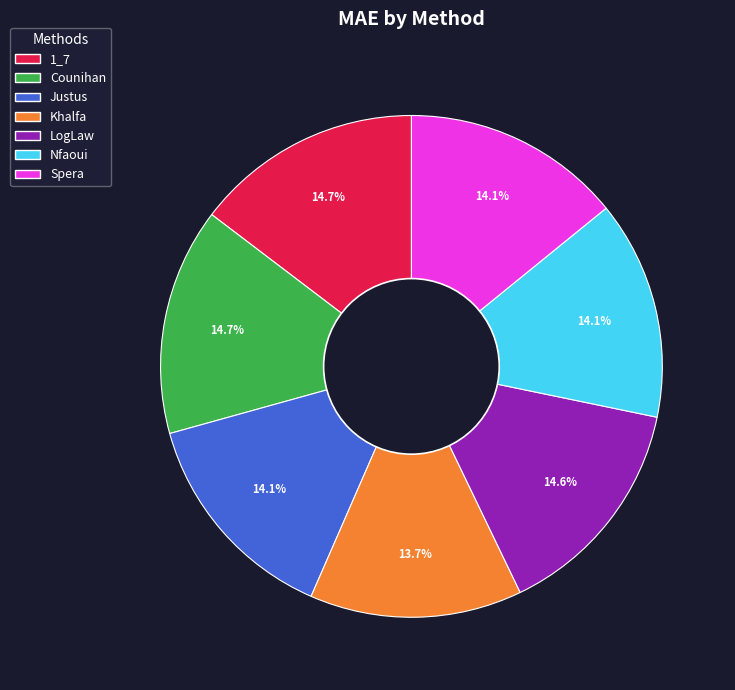

Is there any slice that represents more than half of the pie?

No